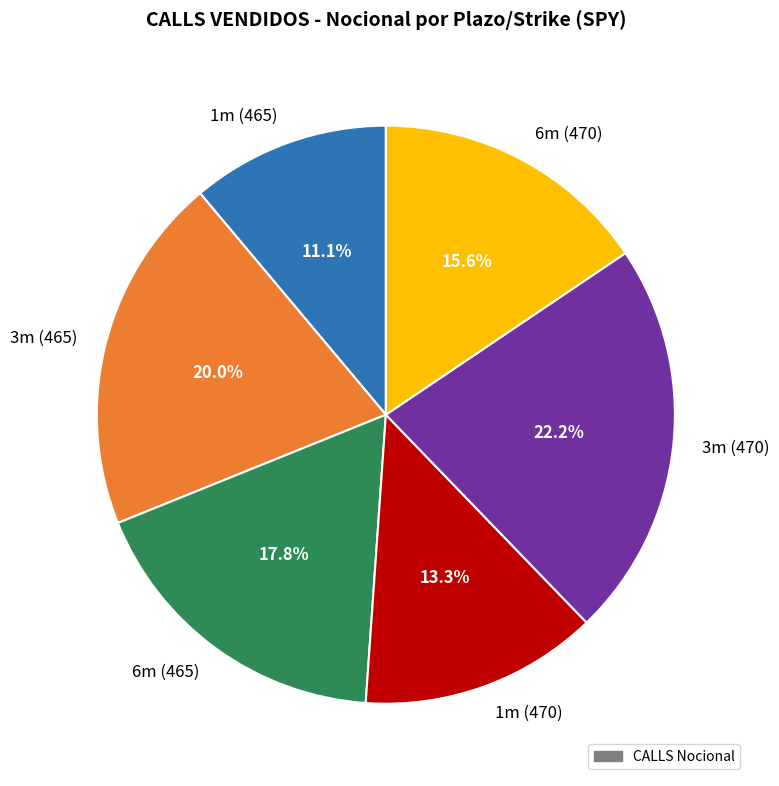

What is the largest slice in the pie chart?

3m (470)